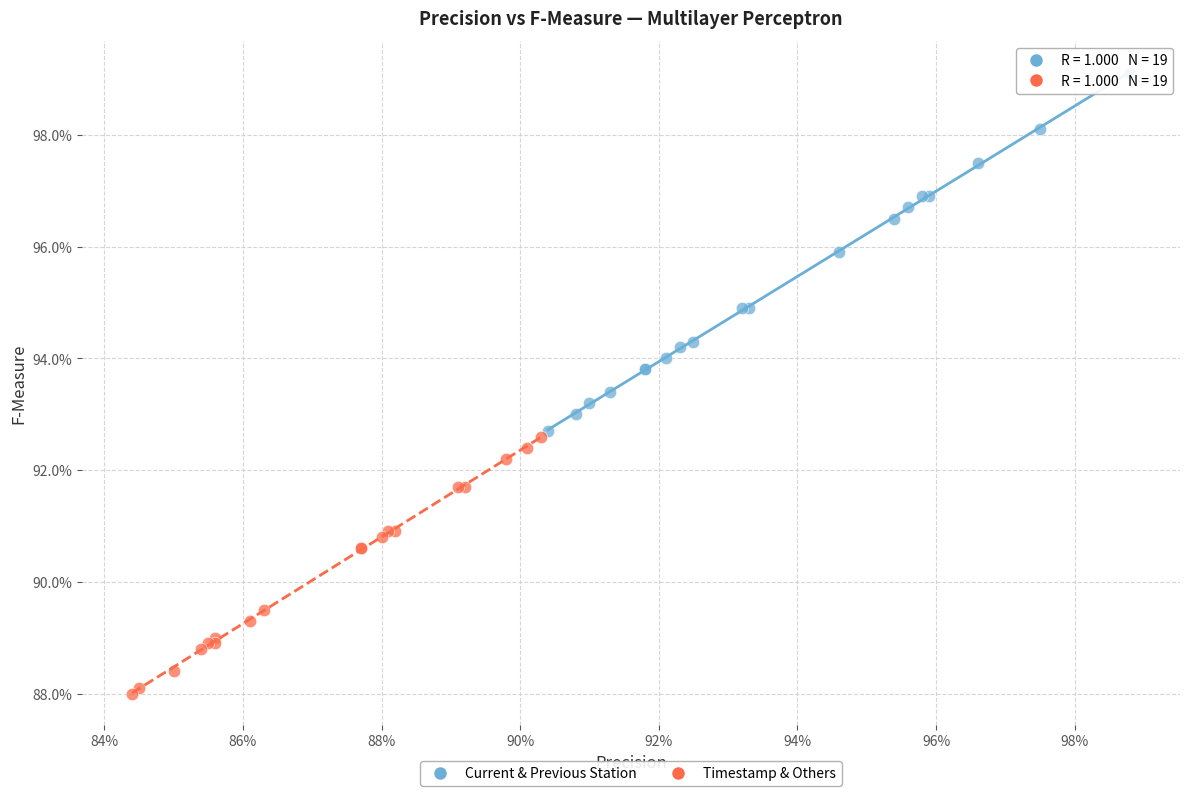

Which series contains the lowest Y value?

Timestamp & Others